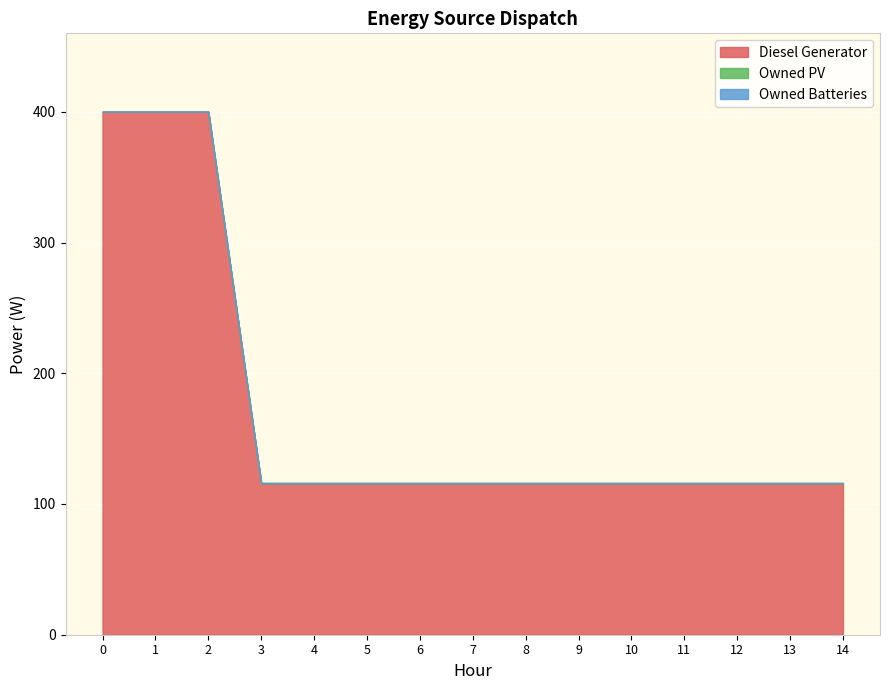

How many series are shown in this chart?

3